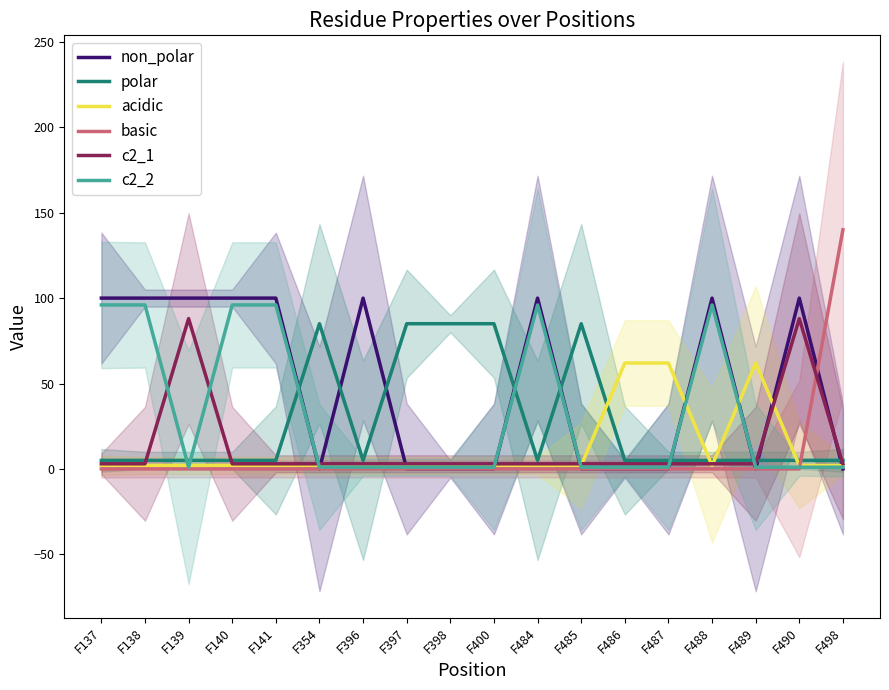

How many intersections are there between c2_2 and c2_1?

7